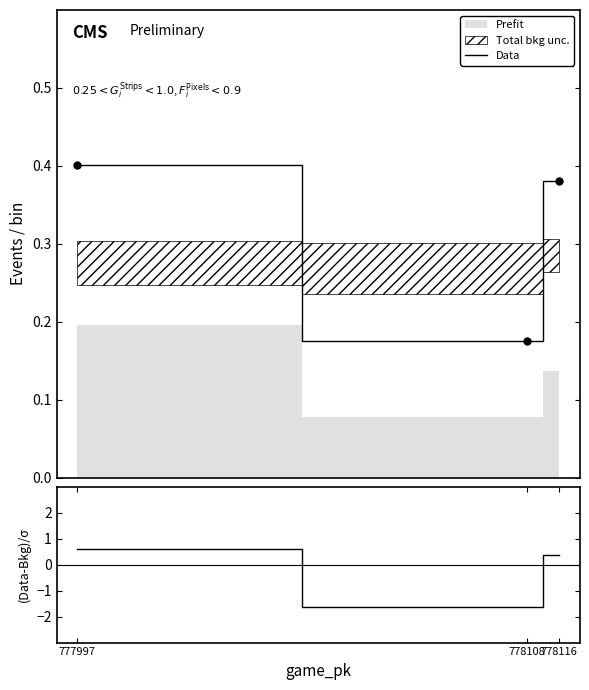

What value does the (Data-Bkg)/σ series have at 777997?

0.6